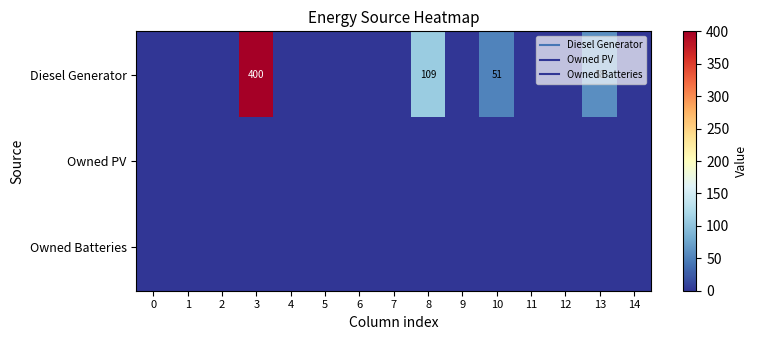

Which series has the largest total across all categories?

Diesel Generator